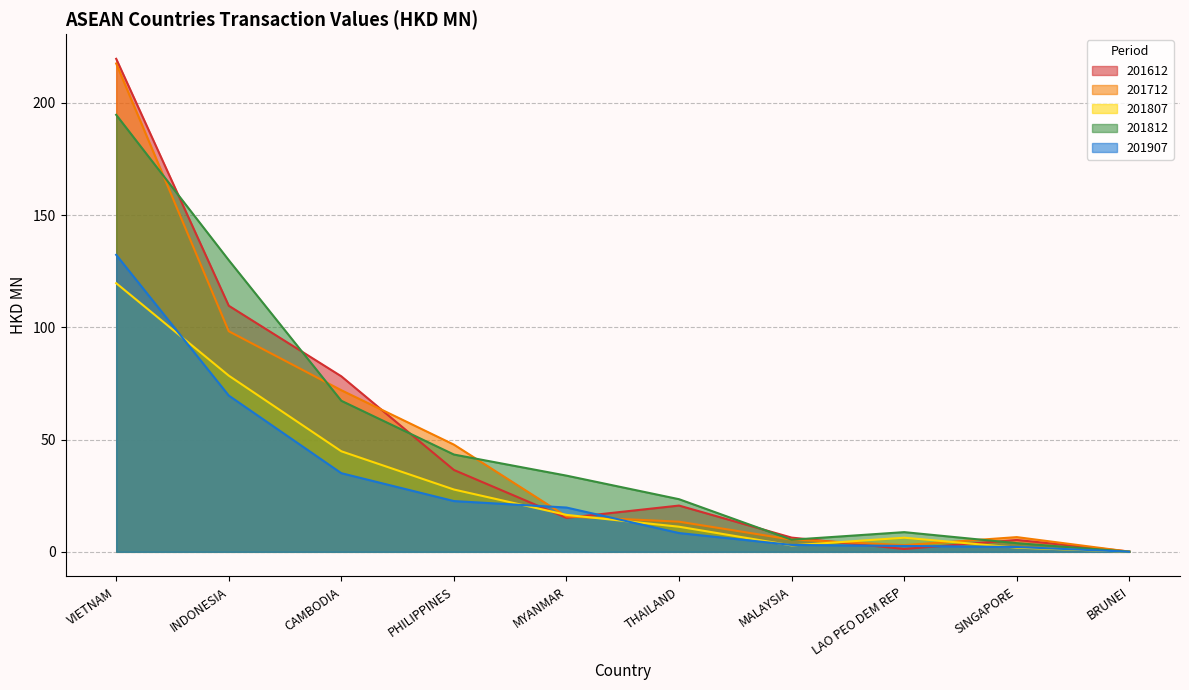

What is the highest value of the 201712 series?

217.5